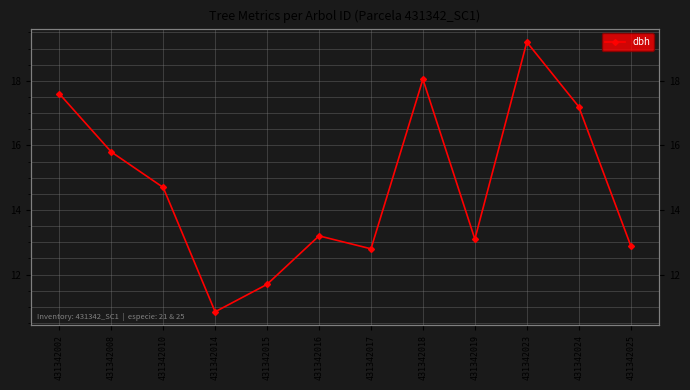

Rank the categories by value from lowest to highest.

431342014, 431342015, 431342017, 431342025, 431342019, 431342016, 431342010, 431342008, 431342024, 431342002, 431342018, 431342023